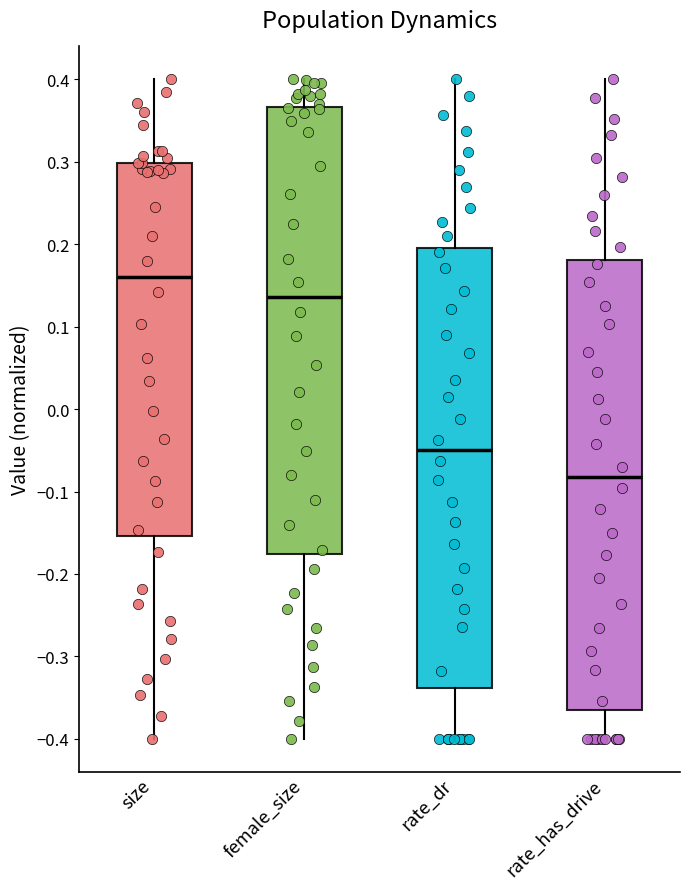

Which box's median line is the highest?

size